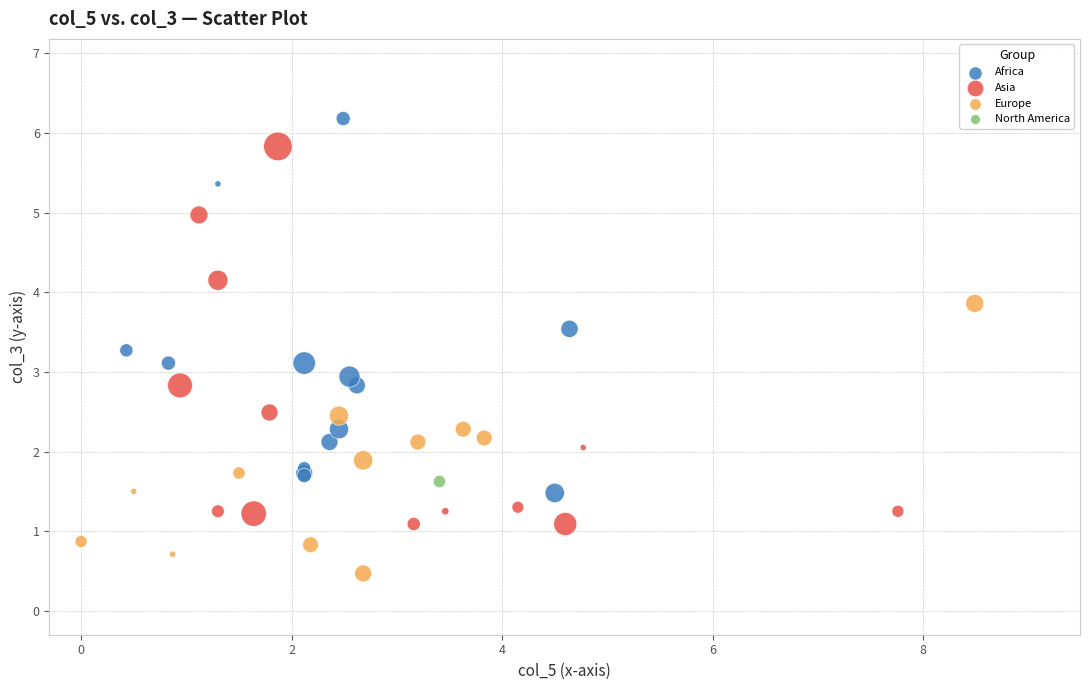

What are all the series names shown in the legend?

Africa, Asia, Europe, North America